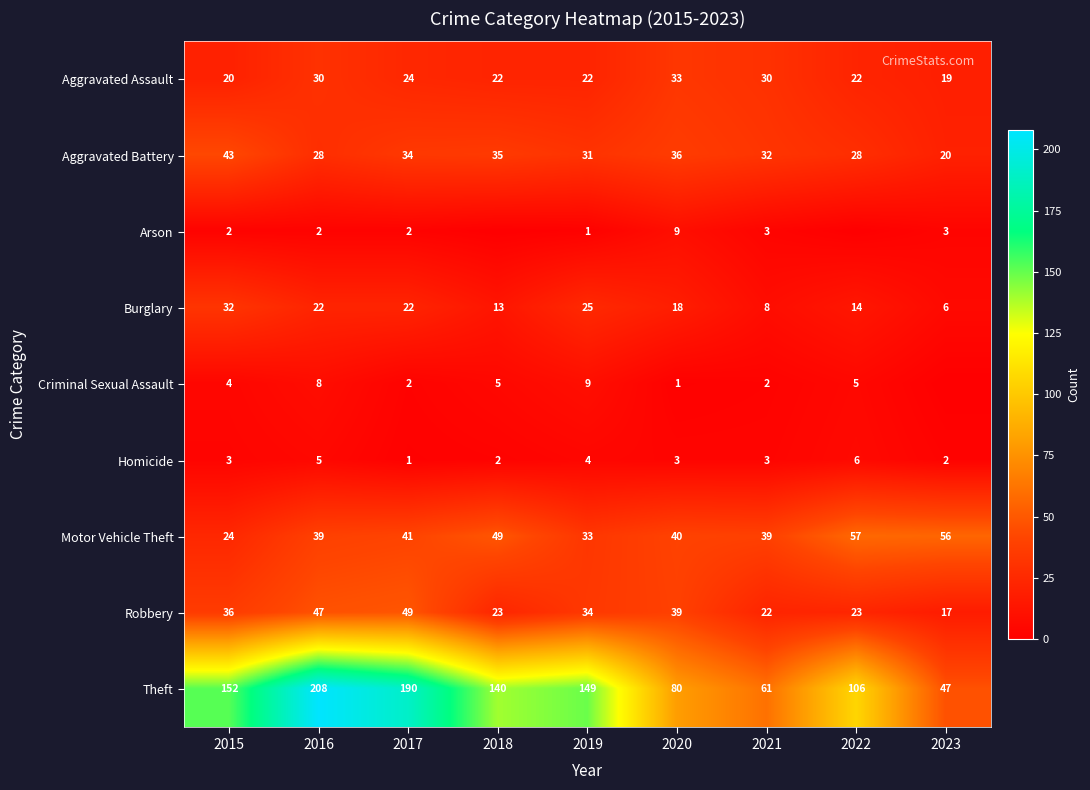

At which category does the chart reach its minimum across all series?

2018